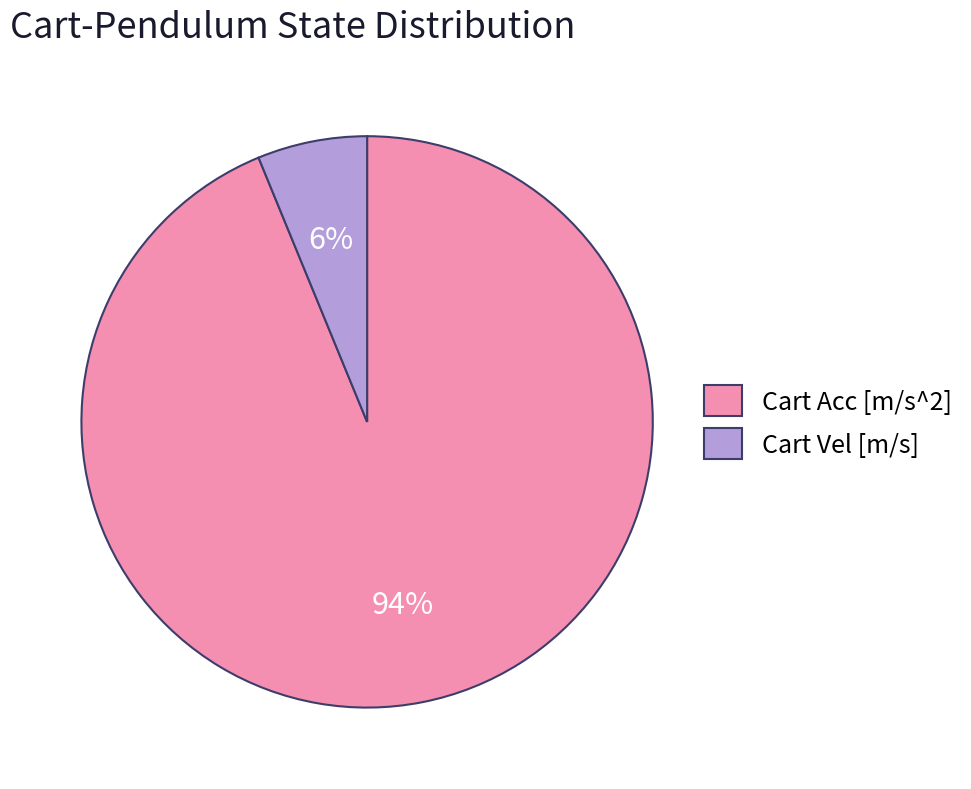

What is the largest slice in the pie chart?

Cart Acc [m/s^2]